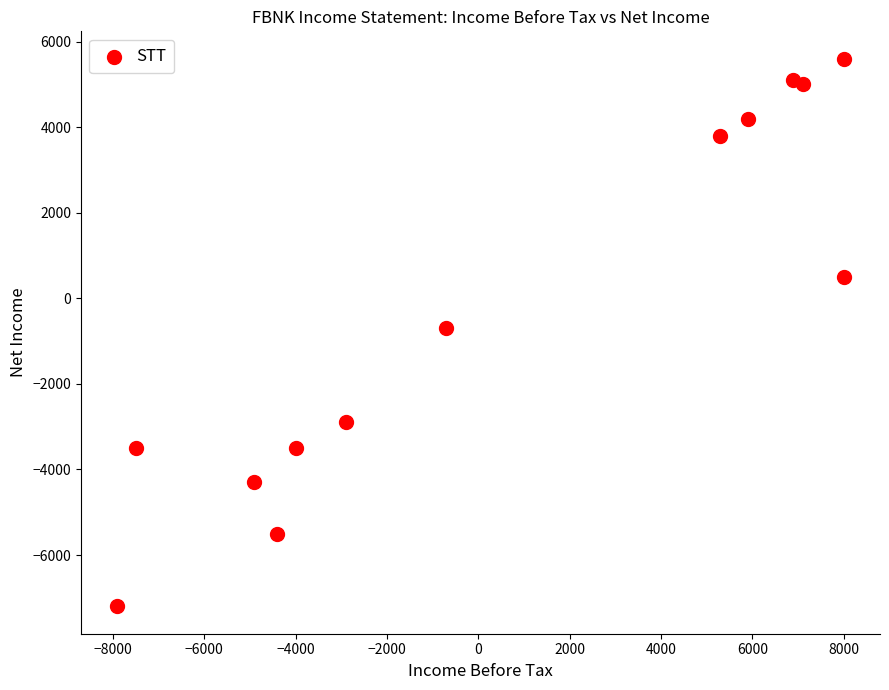

What is the range of Y values (max minus min)?

12800